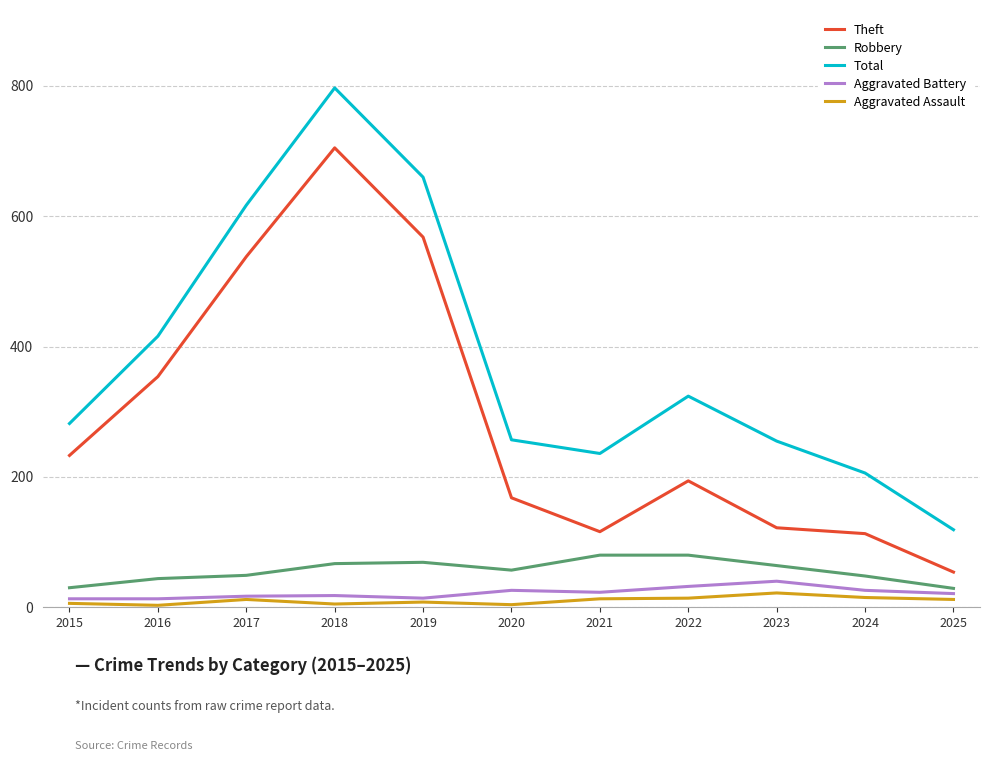

What value does the Total series have at 2021?

236